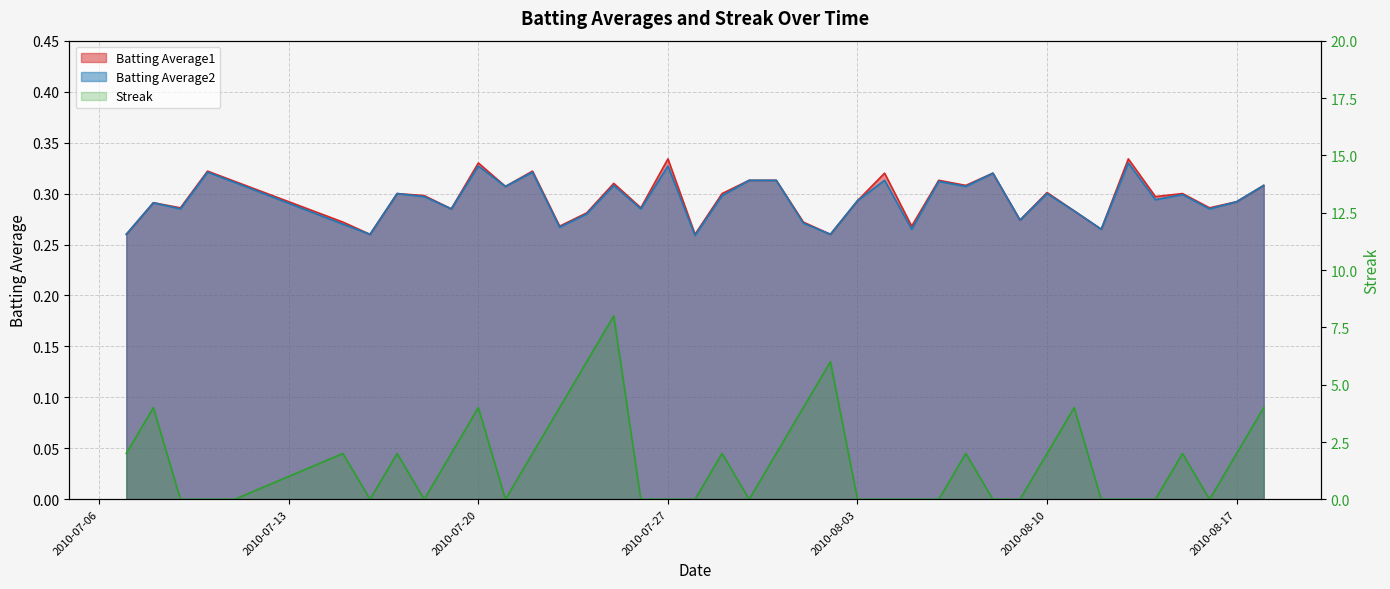

True or false: Batting Average2 and Batting Average1 intersect in this chart.

False